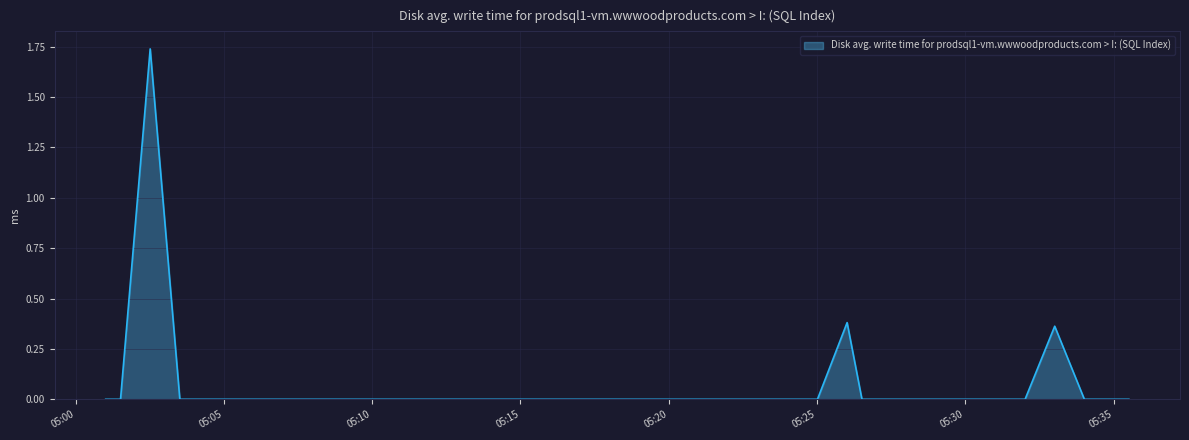

At which category does the chart reach its minimum across all series?

05:00